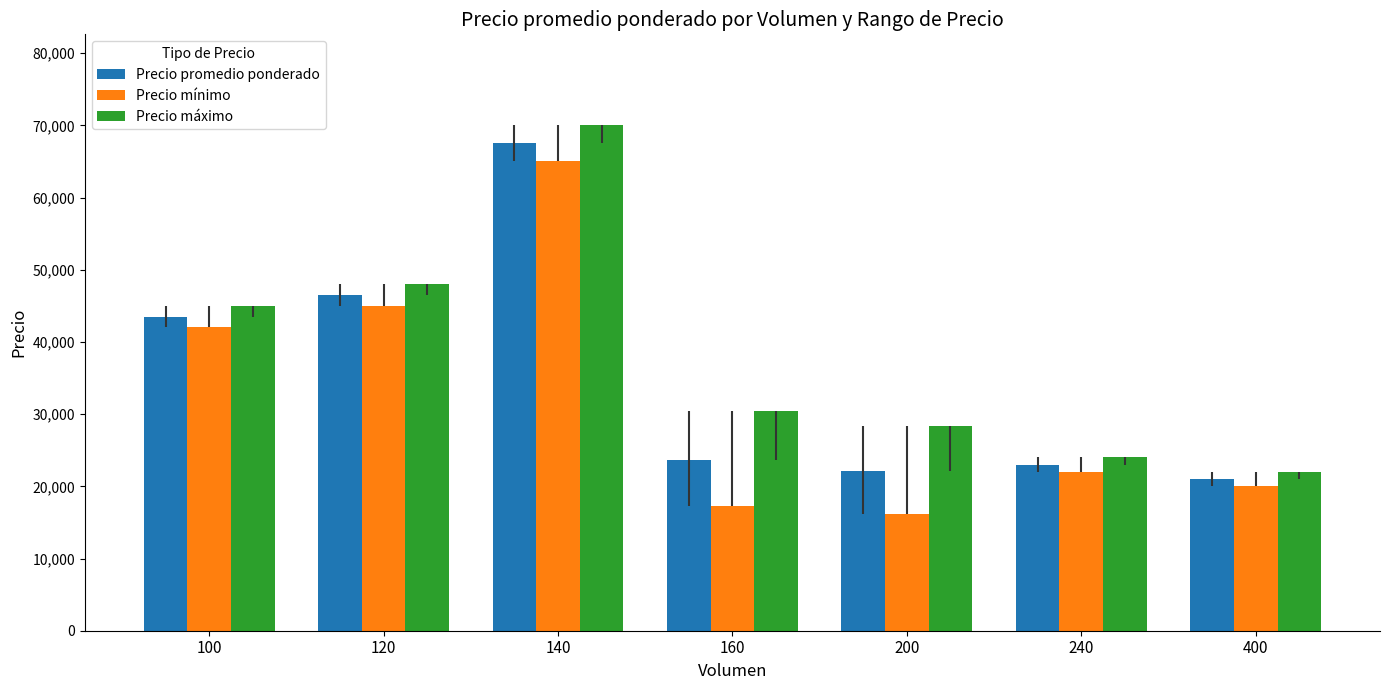

What is the value of the Precio máximo bar at the 7th from the left?

22000